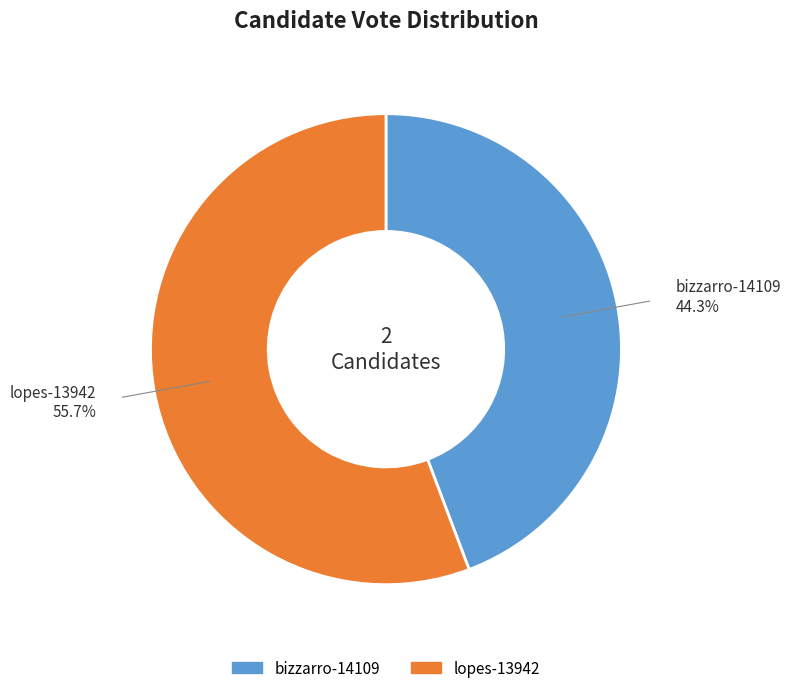

What is the smallest slice in the pie chart?

bizzarro-14109